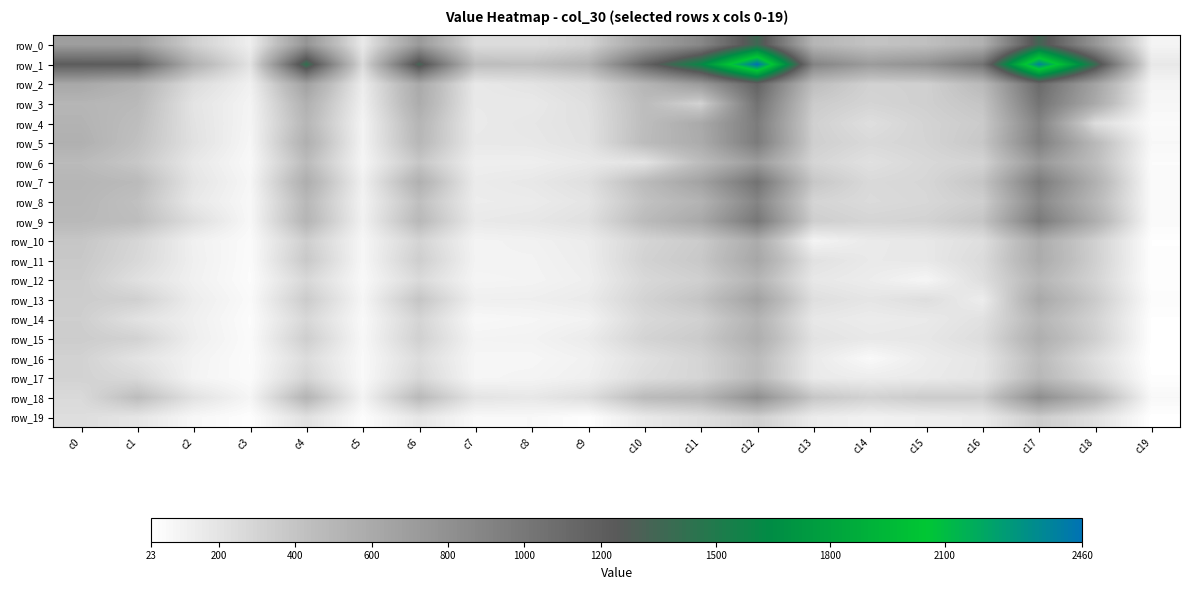

Where is row_5 nearest to the value 520?

c6